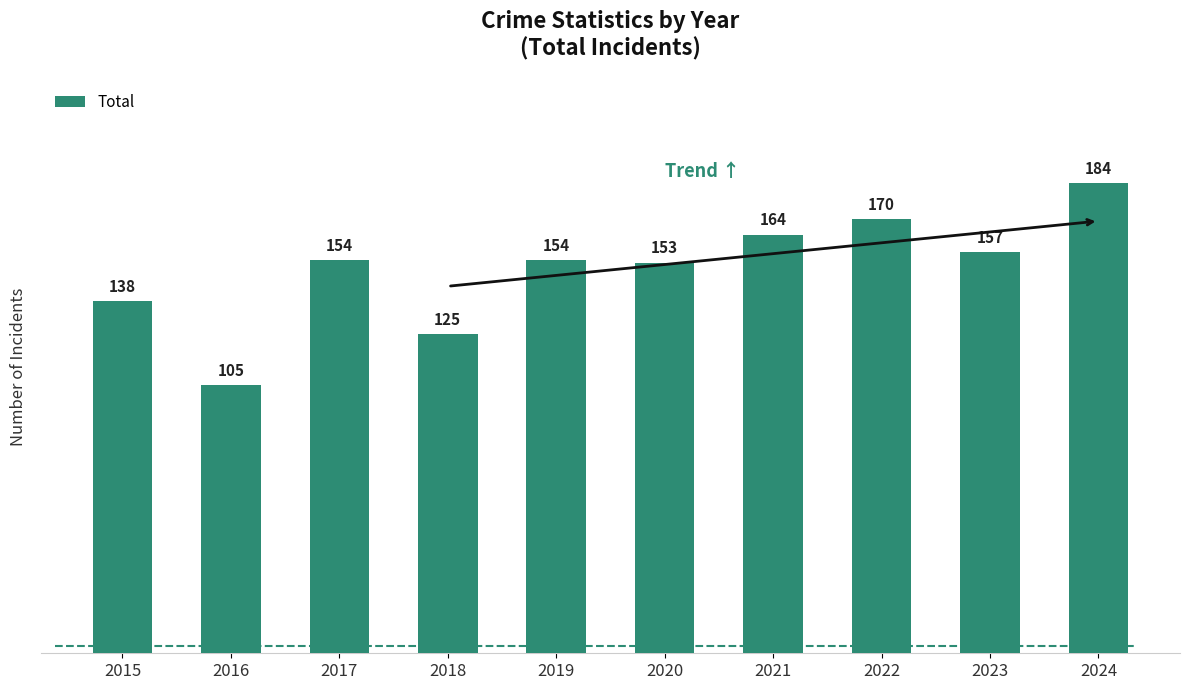

What is the minimum value shown in the chart?

105